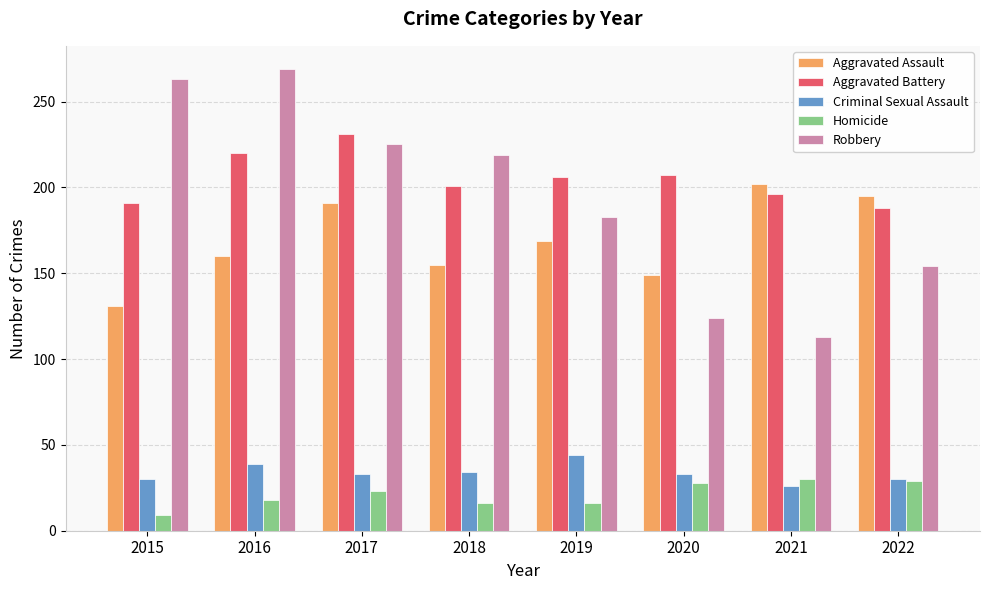

List the series in order of their peak value, highest first.

Robbery, Aggravated Battery, Aggravated Assault, Criminal Sexual Assault, Homicide